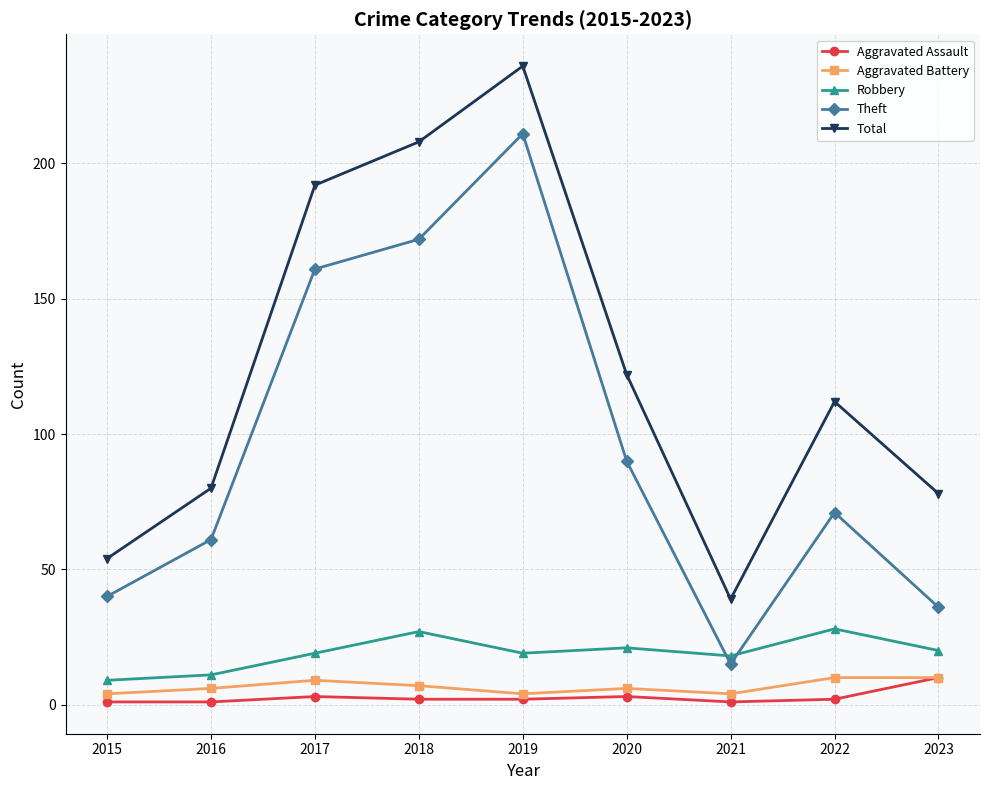

At which category is the sum across all series the highest?

2019